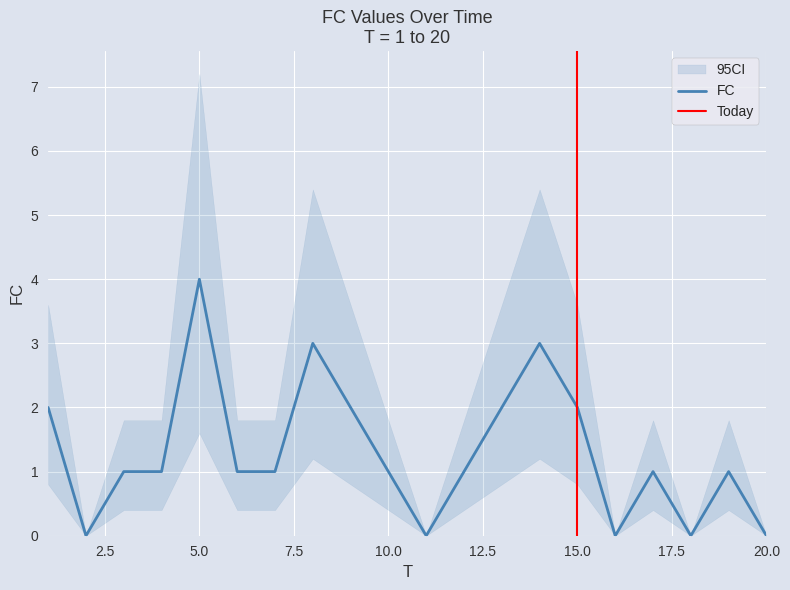

Is it true that the value at 4 is 1?

True